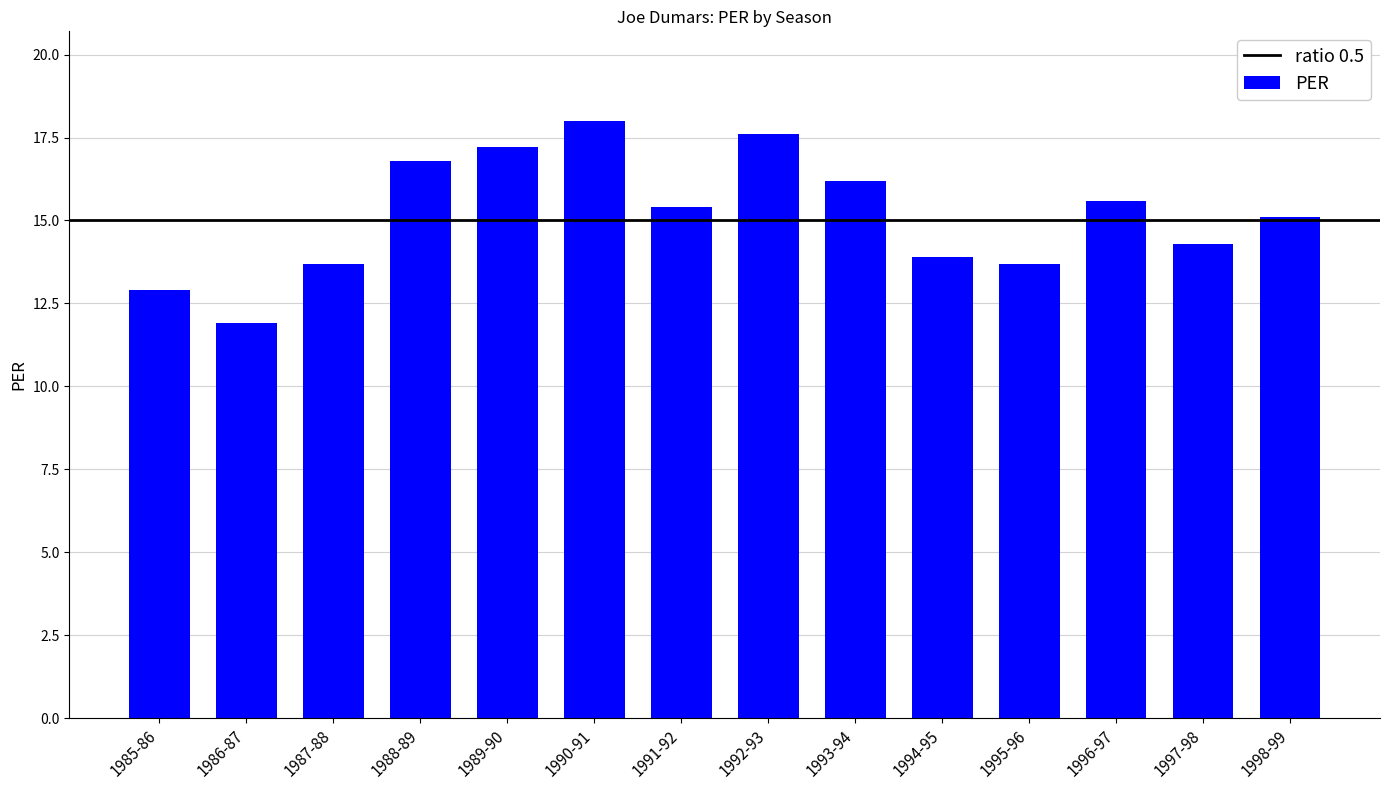

The chart shows a value of 17.6 at 1992-93. True or false?

True